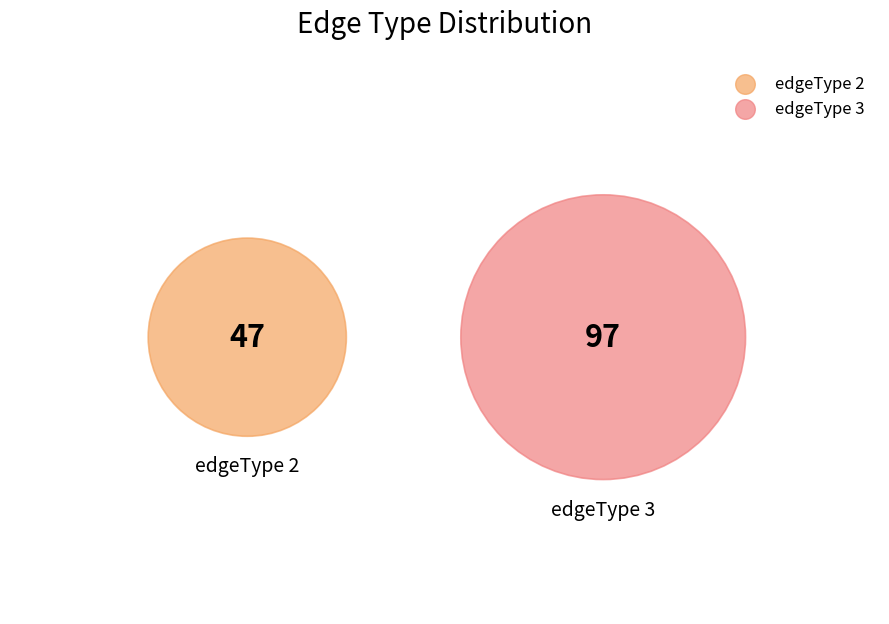

Which slice represents more than half of the pie?

edgeType 3